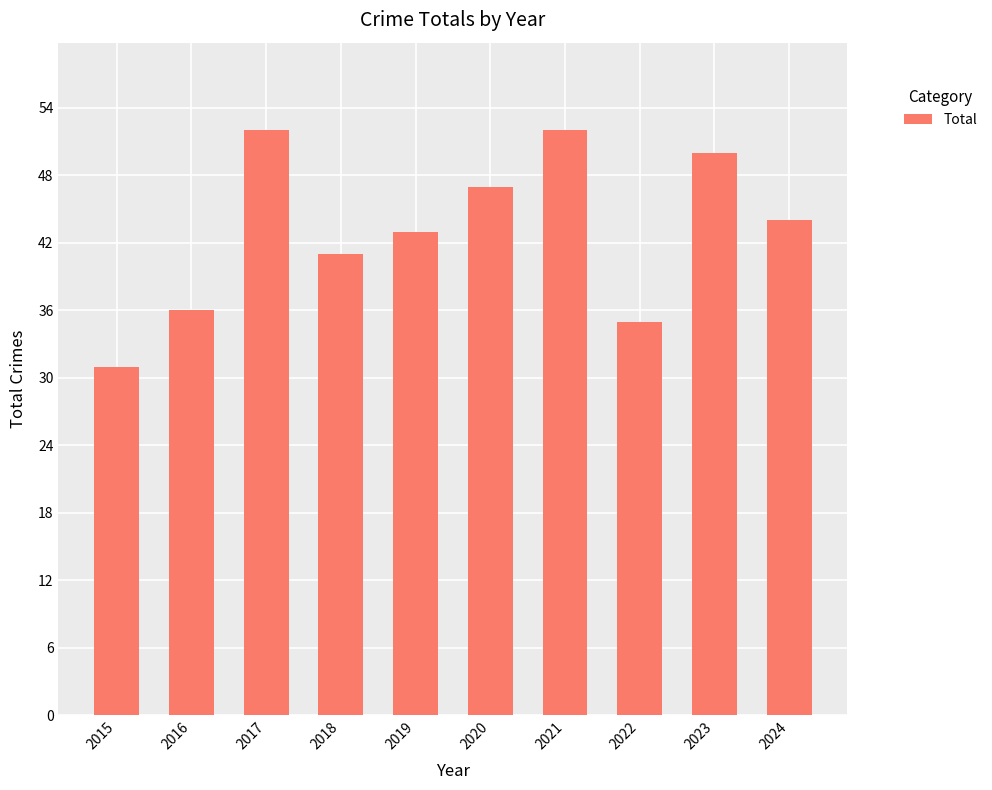

What is the greatest value displayed?

52